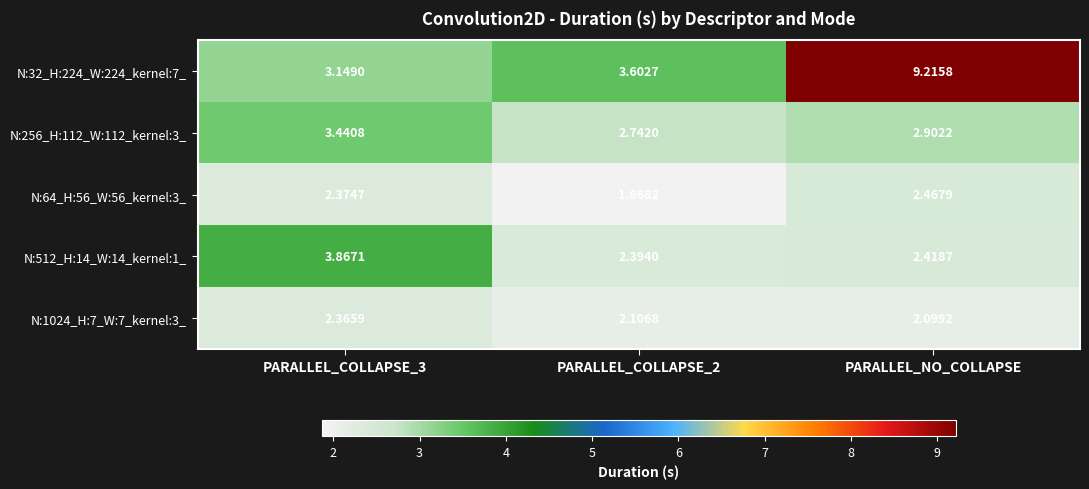

At which category is the sum across all series the highest?

PARALLEL_NO_COLLAPSE